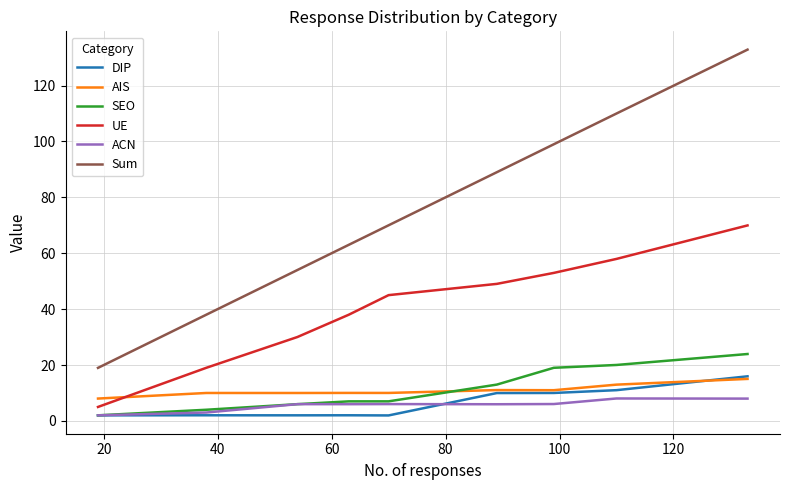

Which series has the largest total across all categories?

Sum